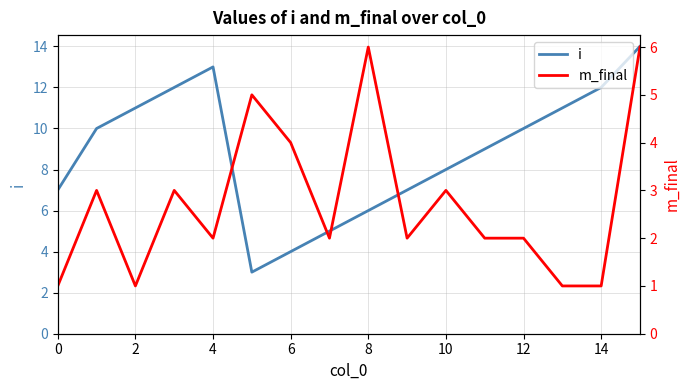

Rank the series by their average value, from highest to lowest.

i, m_final